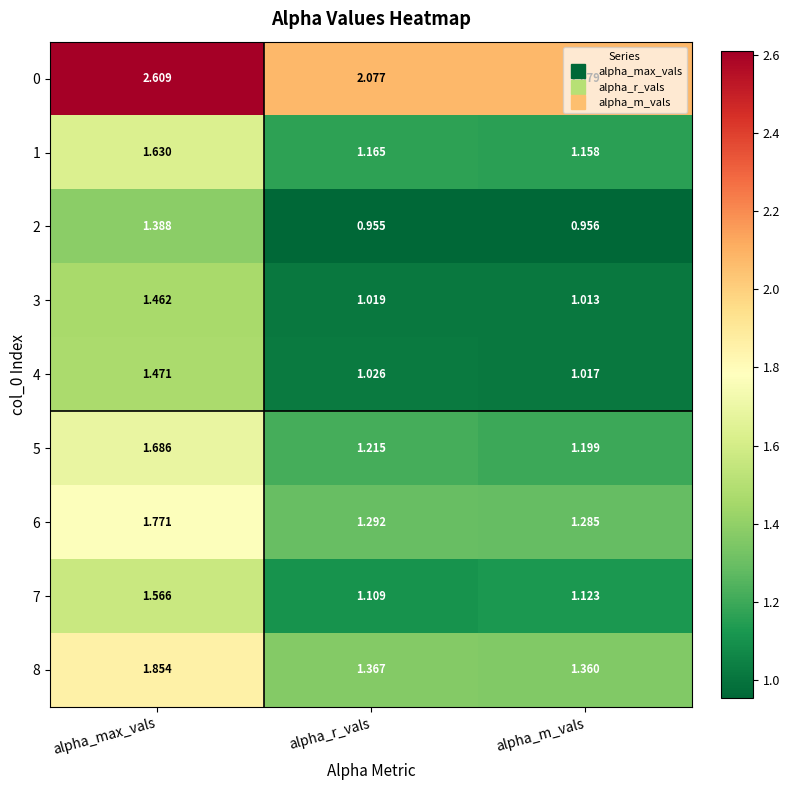

Rank the series at alpha_r_vals from highest to lowest value.

0, 8, 6, 5, 1, 7, 4, 3, 2